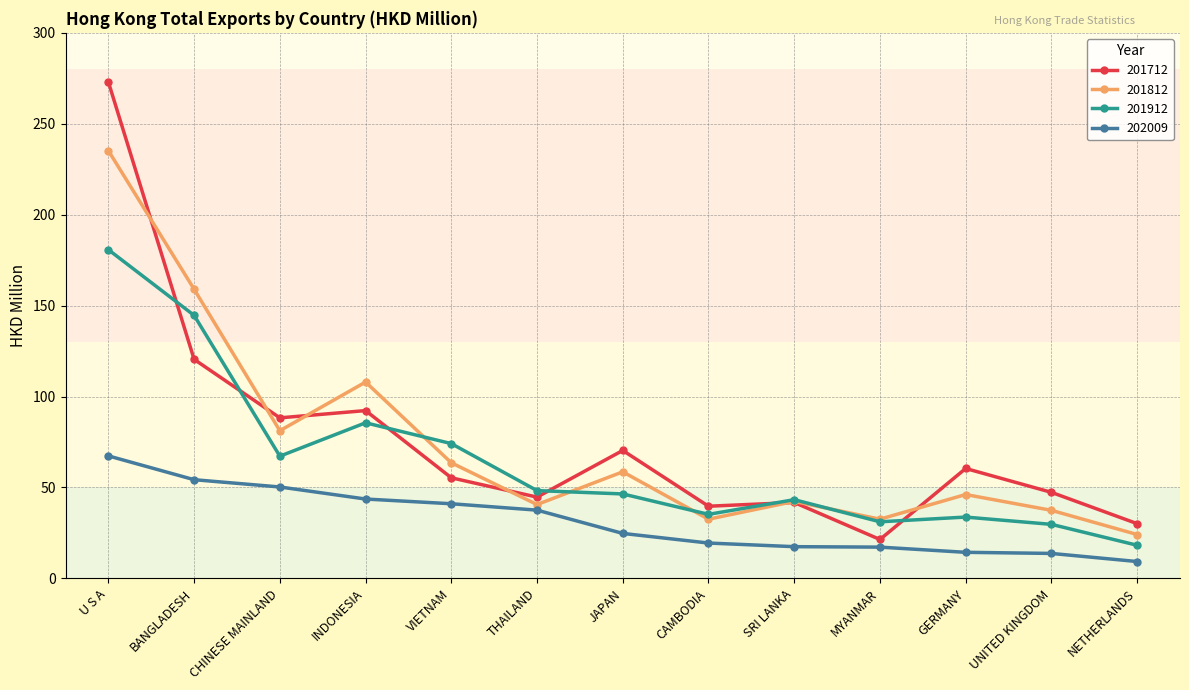

What is the difference between the highest and lowest values at VIETNAM?

33.1